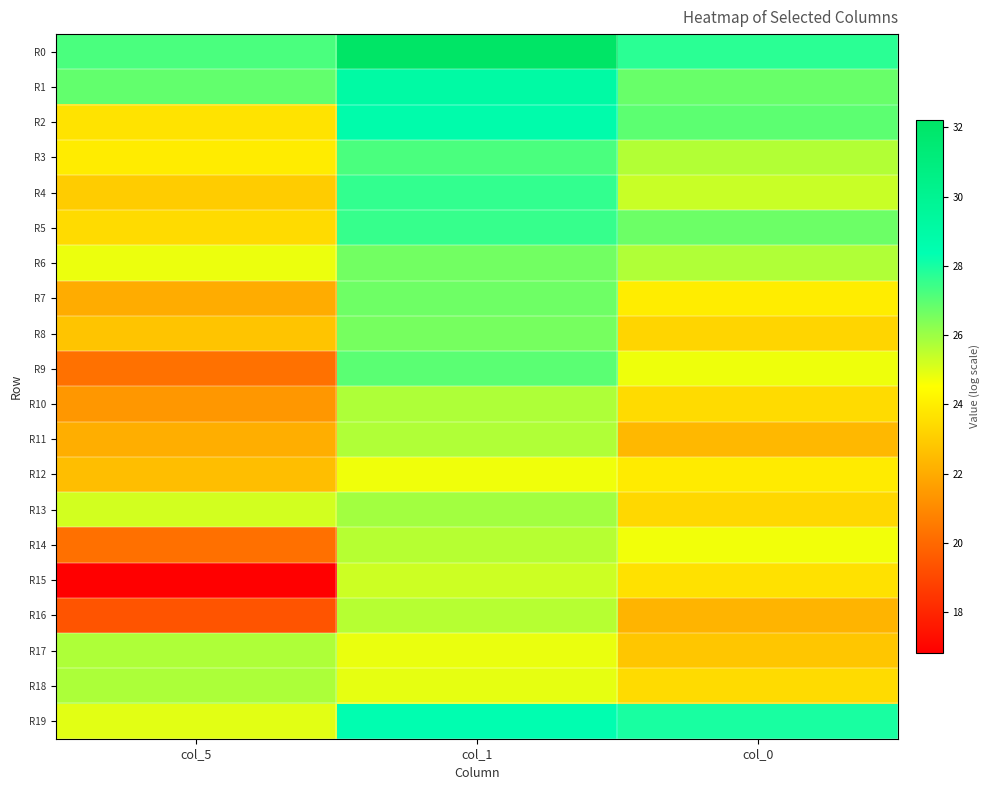

Reading right to left, what are all the values shown in this chart?

R0: col_0=27.7	col_1=32.2	col_5=27.2
R1: col_0=26.8	col_1=29.1	col_5=26.9
R2: col_0=27.0	col_1=28.7	col_5=23.7
R3: col_0=25.7	col_1=27.2	col_5=24.0
R4: col_0=25.3	col_1=27.6	col_5=23.0
R5: col_0=26.7	col_1=27.5	col_5=23.5
R6: col_0=25.7	col_1=26.6	col_5=24.8
R7: col_0=24.0	col_1=26.7	col_5=22.0
R8: col_0=23.3	col_1=26.6	col_5=22.8
R9: col_0=24.8	col_1=27.0	col_5=20.3
R10: col_0=23.5	col_1=25.7	col_5=21.4
R11: col_0=22.4	col_1=25.7	col_5=22.1
R12: col_0=23.9	col_1=24.8	col_5=22.6
R13: col_0=23.4	col_1=25.9	col_5=25.2
R14: col_0=24.7	col_1=25.6	col_5=20.2
R15: col_0=23.6	col_1=25.3	col_5=16.8
R16: col_0=22.3	col_1=25.6	col_5=19.4
R17: col_0=22.8	col_1=24.8	col_5=25.7
R18: col_0=23.4	col_1=24.9	col_5=25.8
R19: col_0=28.0	col_1=28.5	col_5=24.9